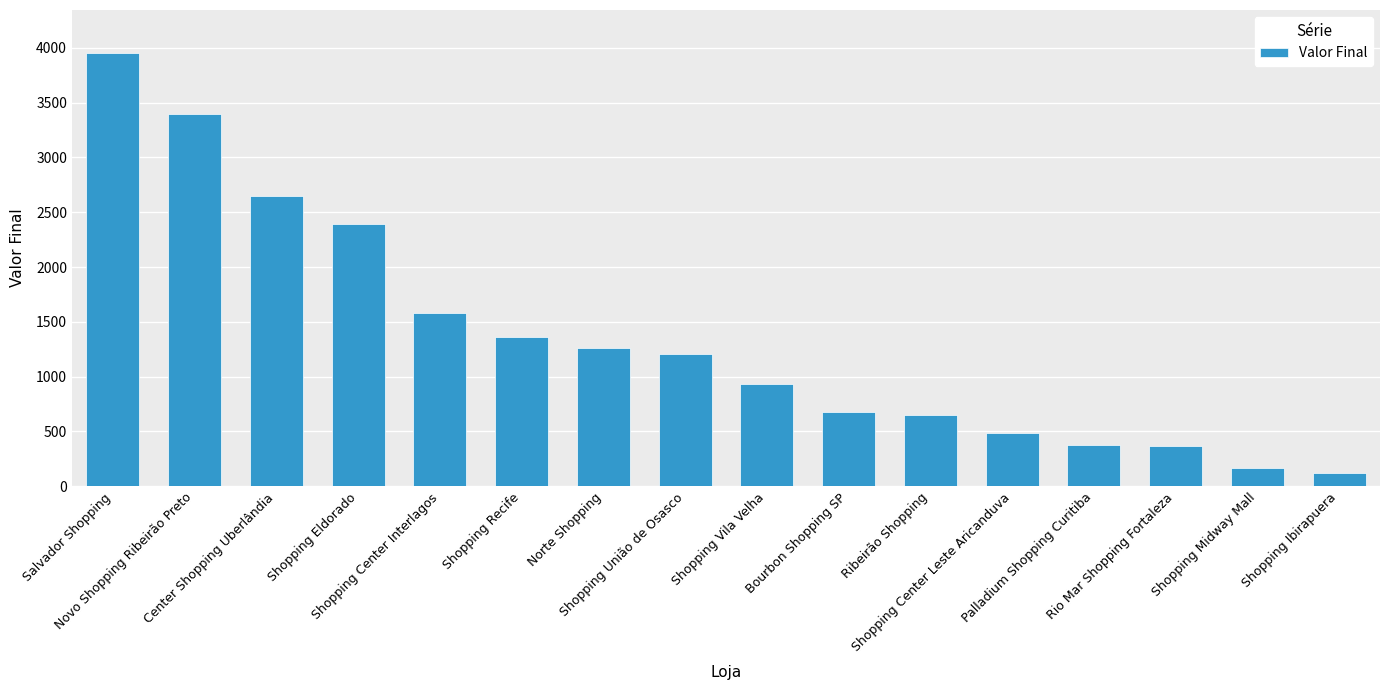

Is it true that the value at Norte Shopping is 2002?

False